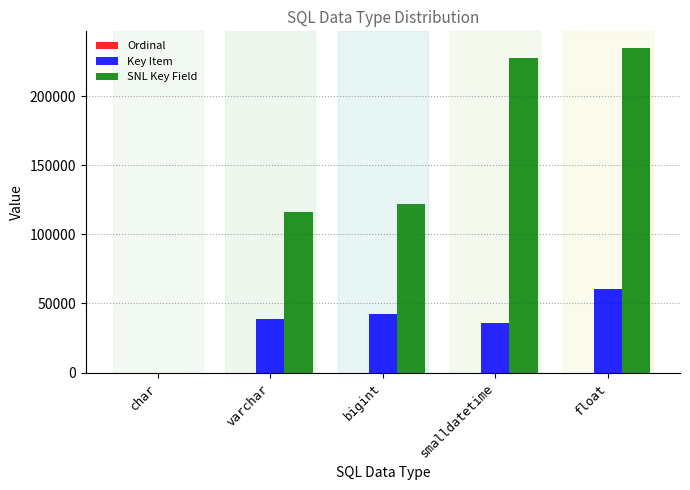

Where is Key Item nearest to the value 30143?

smalldatetime